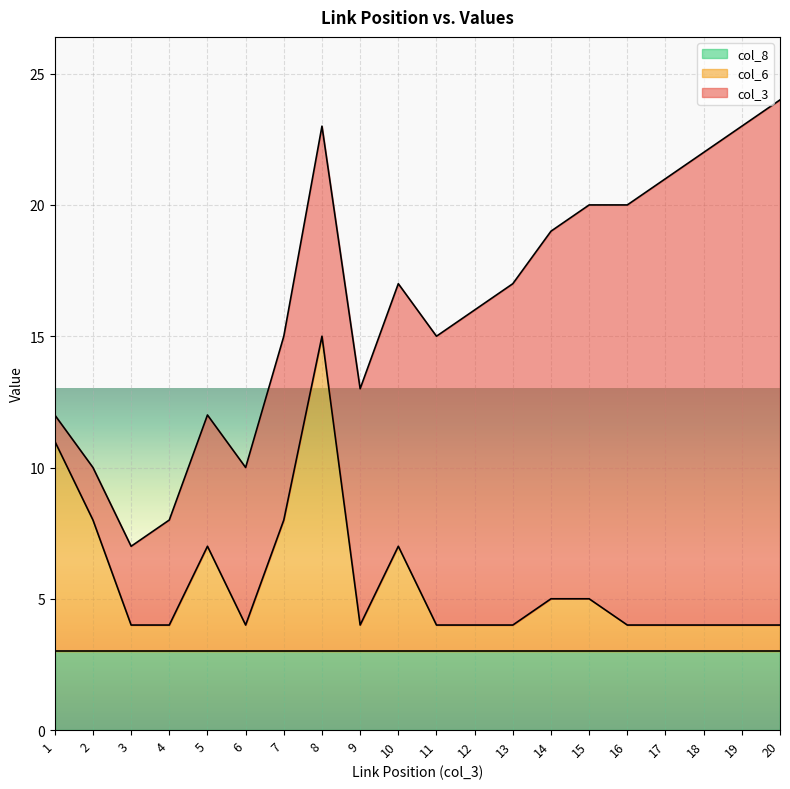

What is the average value of the col_6 series?

3